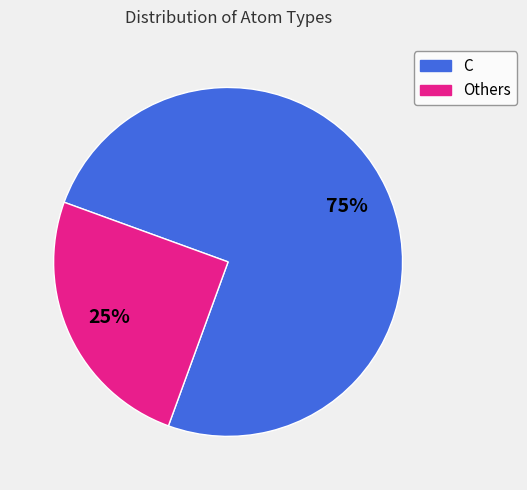

Approximately how many times larger is the value at C compared to Others?

3.0